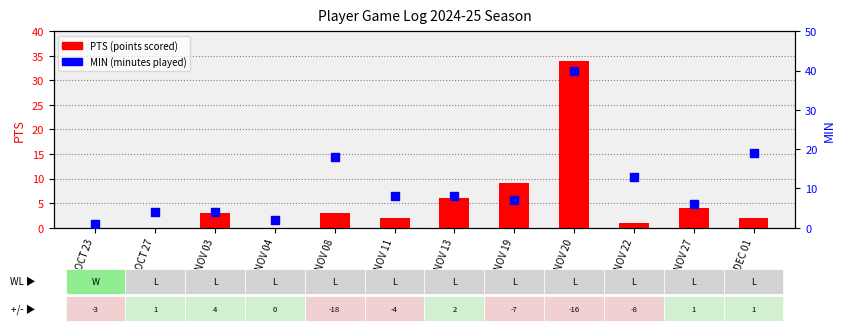

Which series has the widest spread of Y values?

MIN